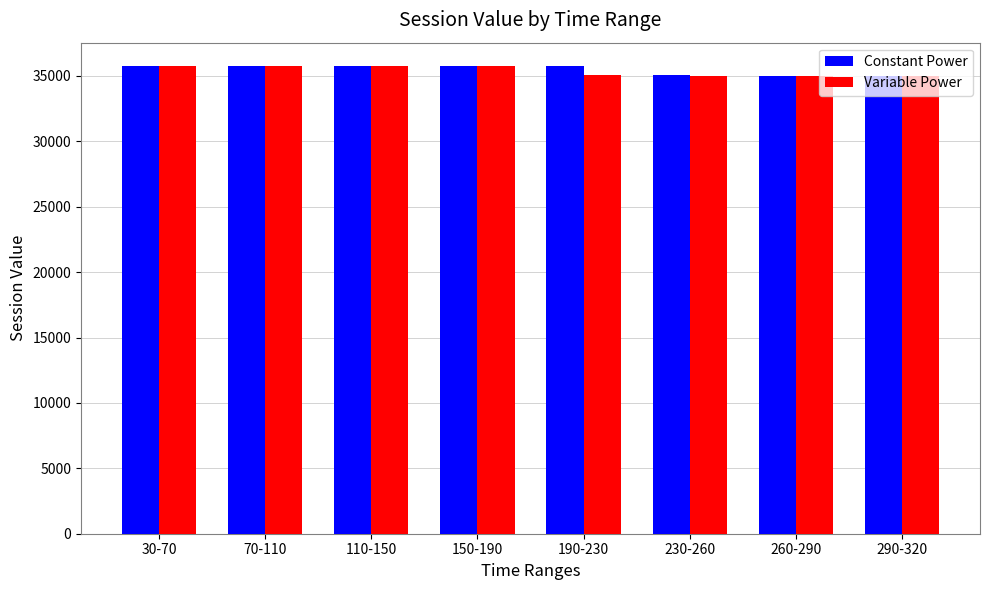

What is the total value across all series at 230-260?

70085.4